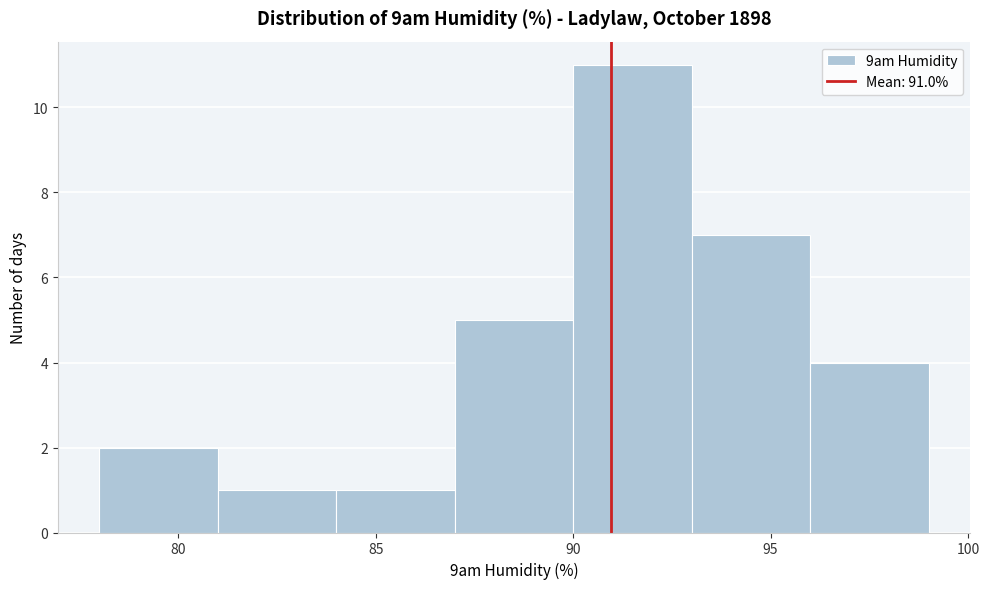

What is the height of the bar covering 90 to 93 on the x-axis? The values are not printed on the chart, so give them approximately, as read against the axis.

11